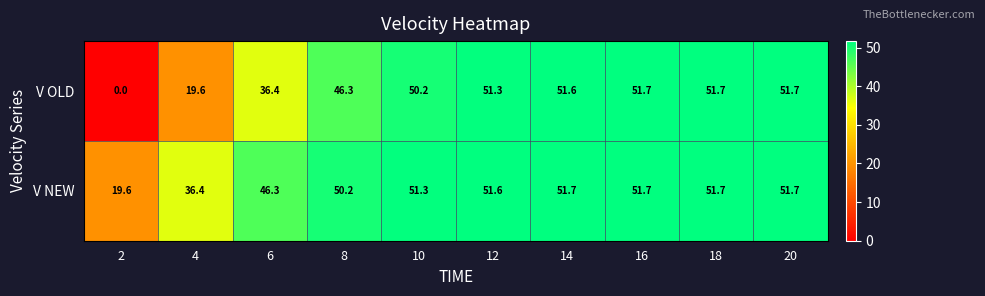

What is the minimum value for V NEW?

19.6